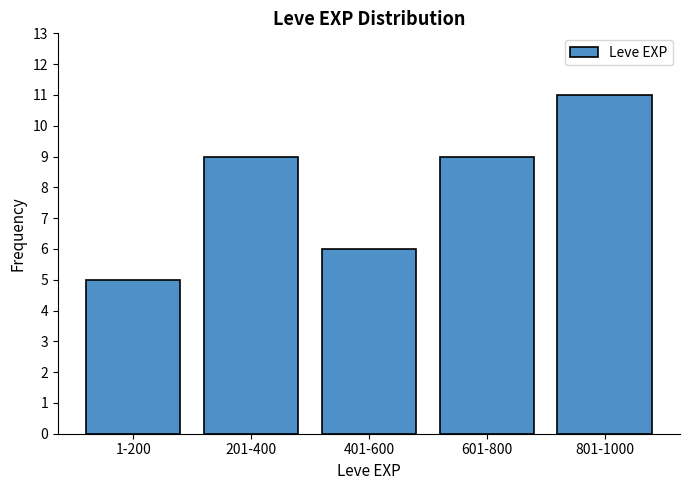

Reading left to right, extract all data points from this chart.

5	9	6	9	11